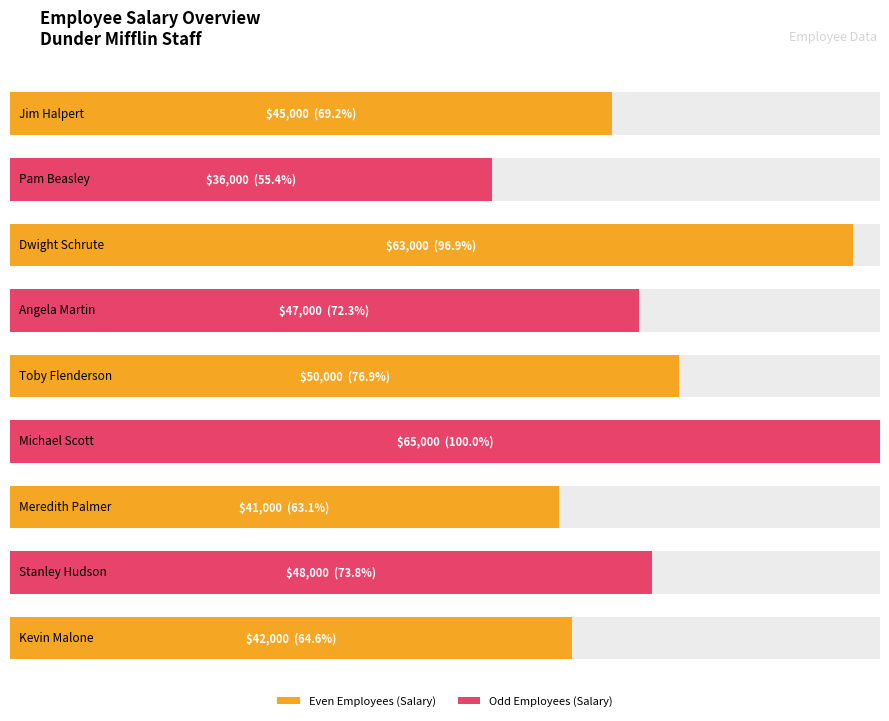

Which label corresponds to the smallest value in the chart?

Pam Beasley